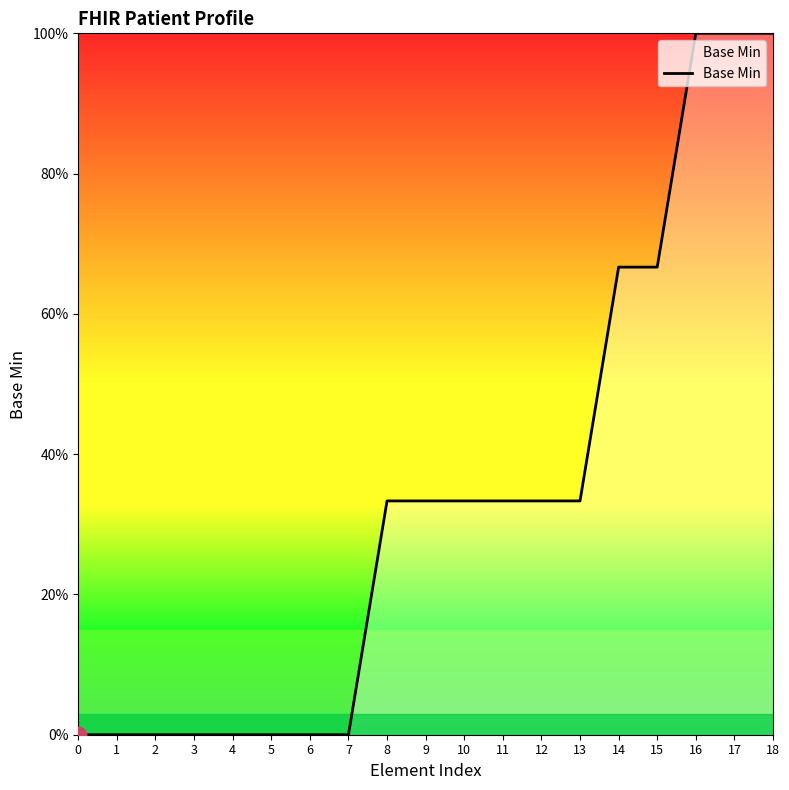

What is the change in value from 5 to 8?

+33.3